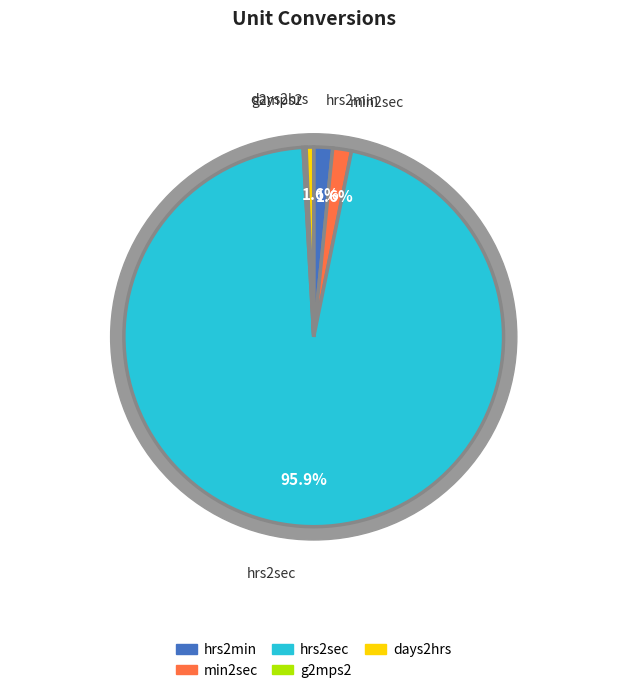

Combined, do days2hrs and hrs2min account for over 50%?

No